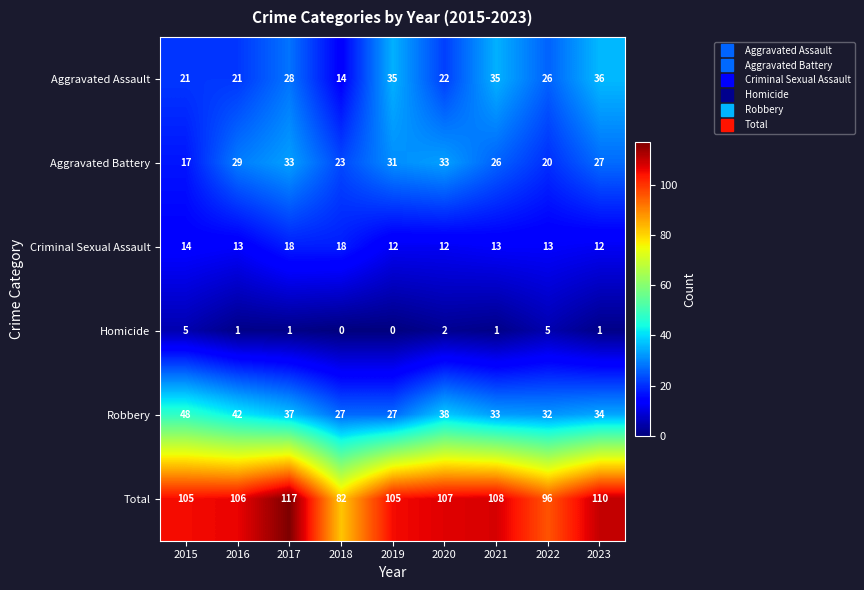

How many series are shown in this chart?

6